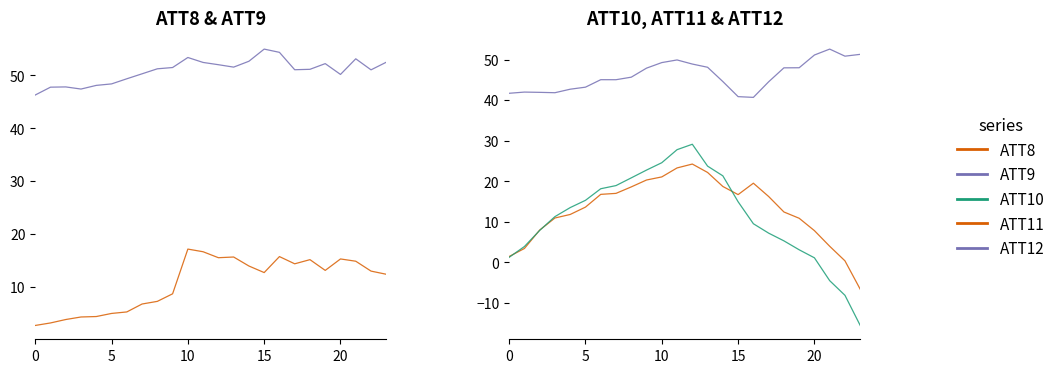

True or false: ATT9 and ATT12 intersect in this chart.

False